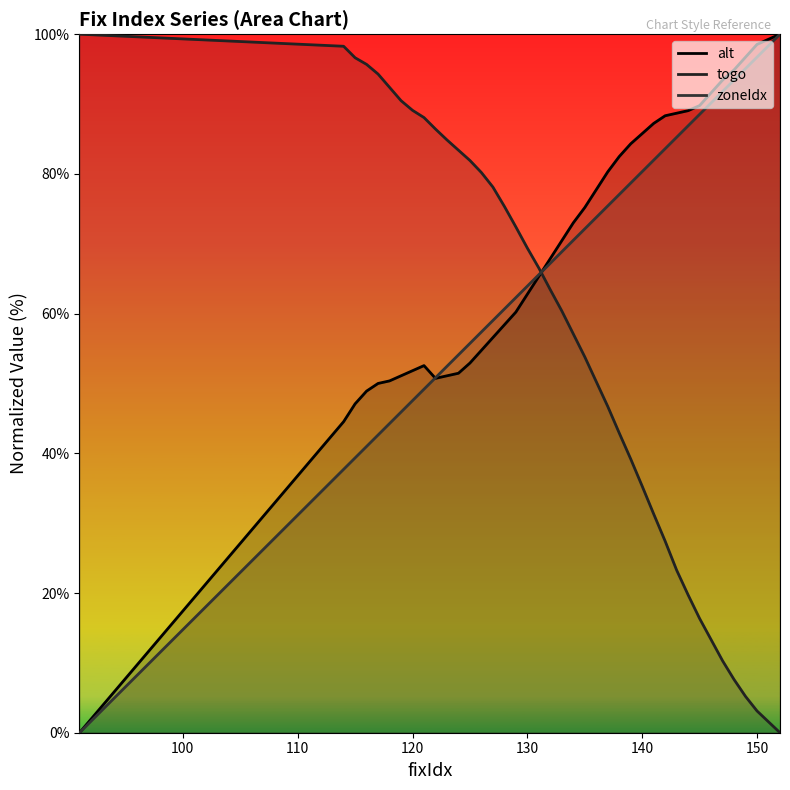

How many lines are shown in the chart?

3